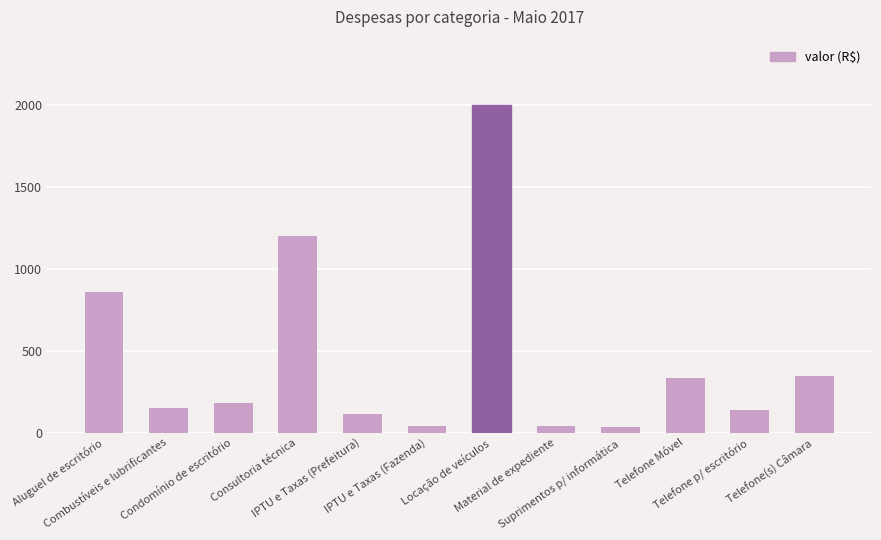

What is the sum of the values at Locação de veículos and Telefone(s) Câmara?

2348.2